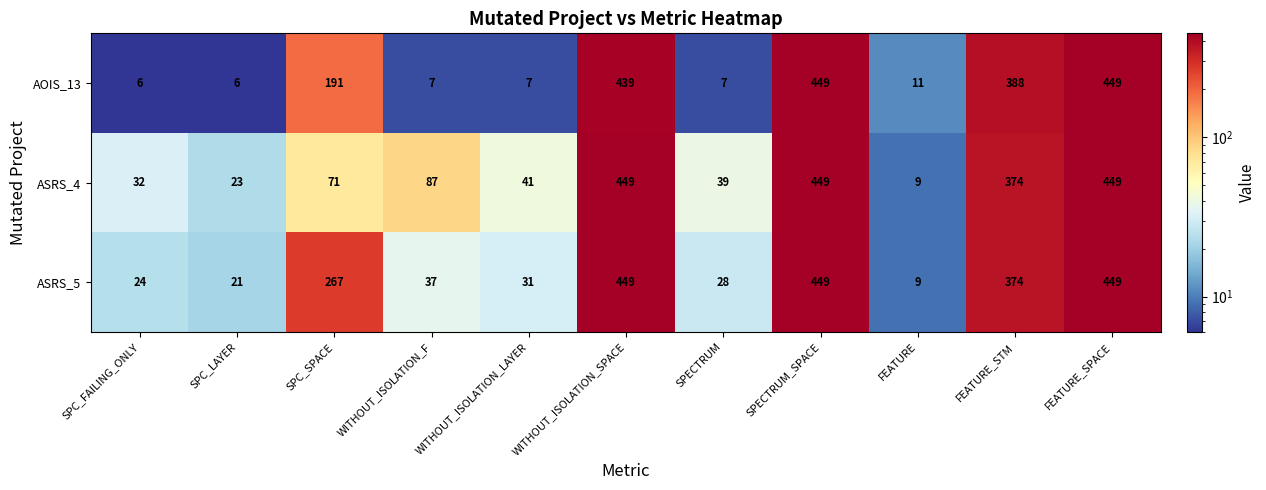

Which series has the largest total across all categories?

ASRS_5